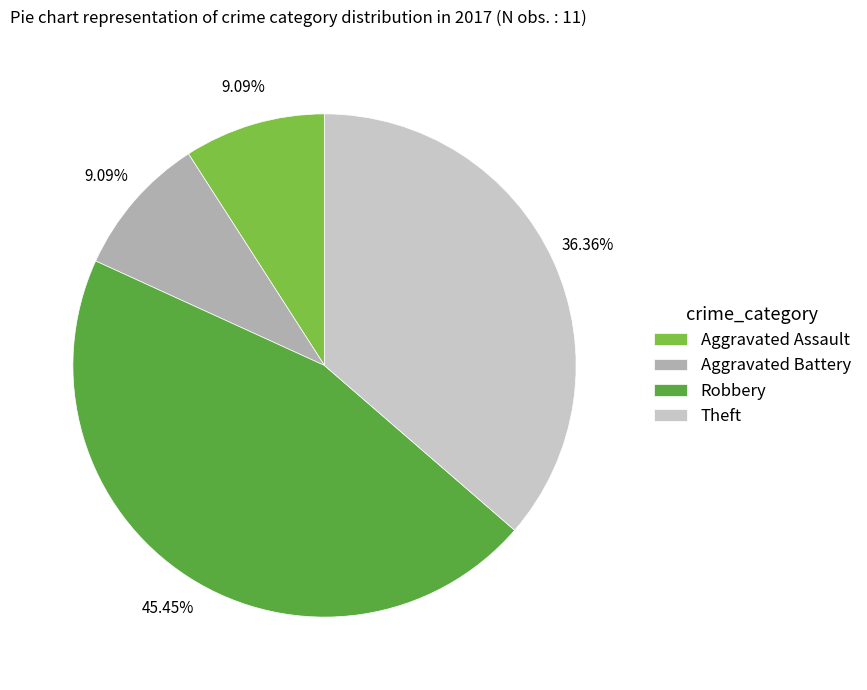

Count the number of slices in the pie.

4